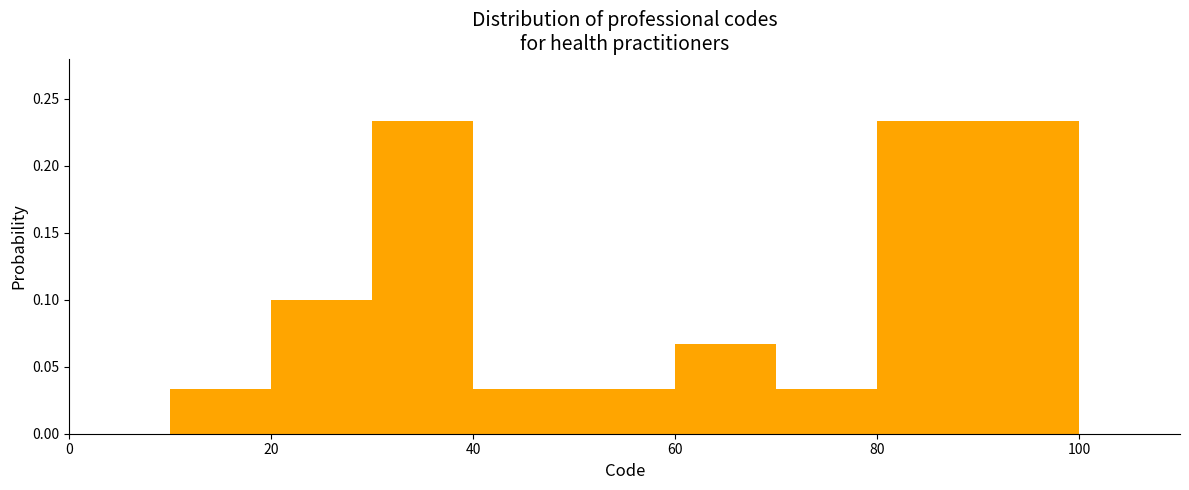

Reading left to right, transcribe this chart: for each bar, give the range it covers on the x-axis and its height. The values are not printed on the chart, so give them approximately, as read against the axis.

0 to 10: 0
10 to 20: 0.035
20 to 30: 0.100
30 to 40: 0.235
40 to 50: 0.035
50 to 60: 0.035
60 to 70: 0.065
70 to 80: 0.035
80 to 90: 0.235
90 to 100: 0.235
100 to 110: 0